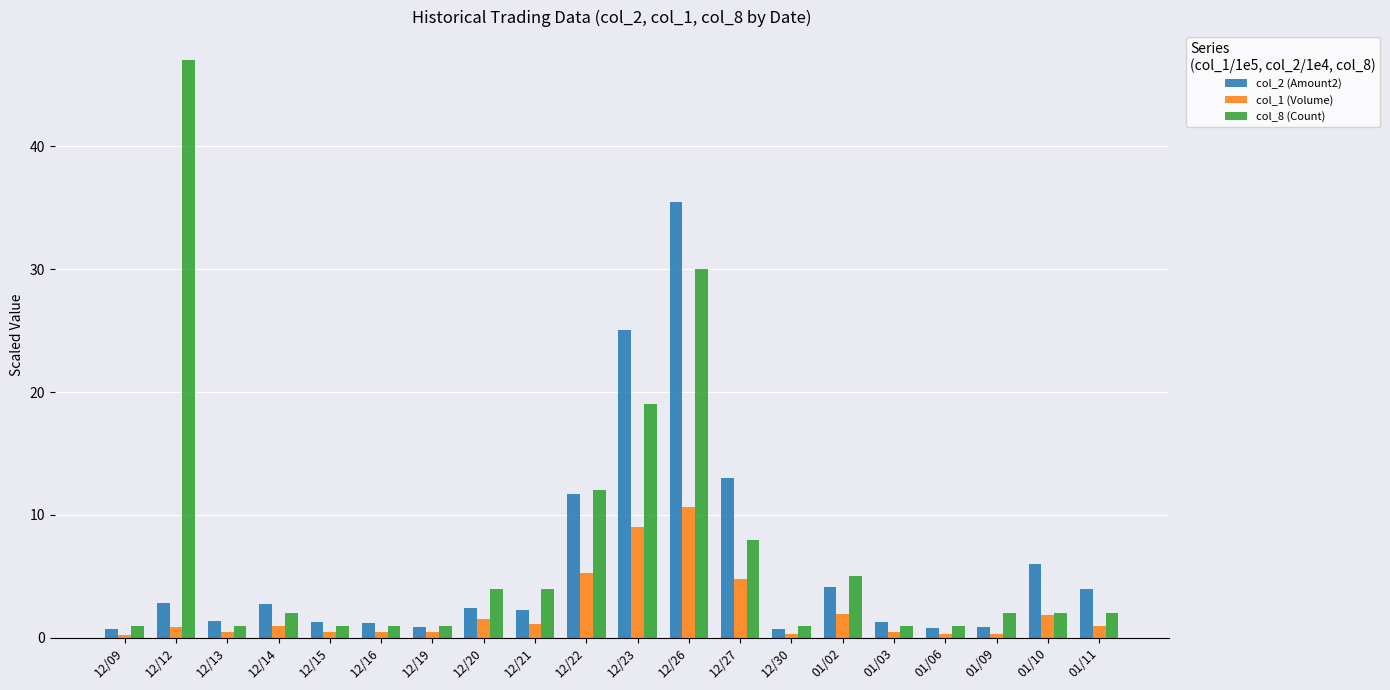

The col_2 (Amount2) series shows 1.2 at 01/03. True or false?

True